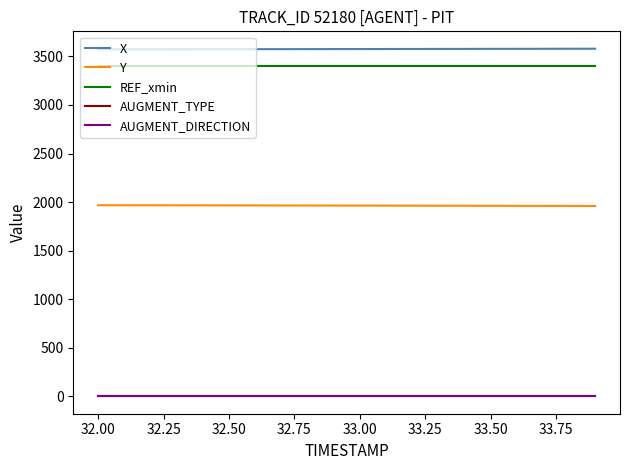

True or false: AUGMENT_DIRECTION and X intersect in this chart.

False